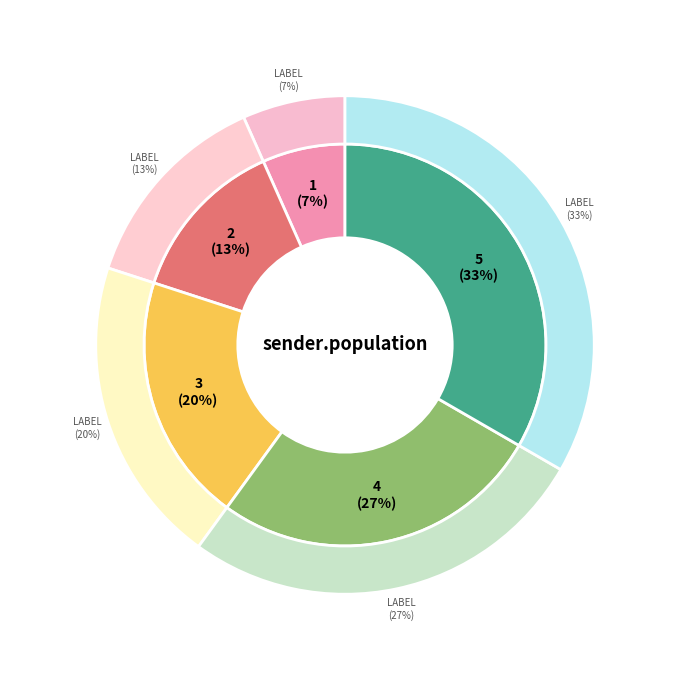

How many segments does this pie chart have?

5